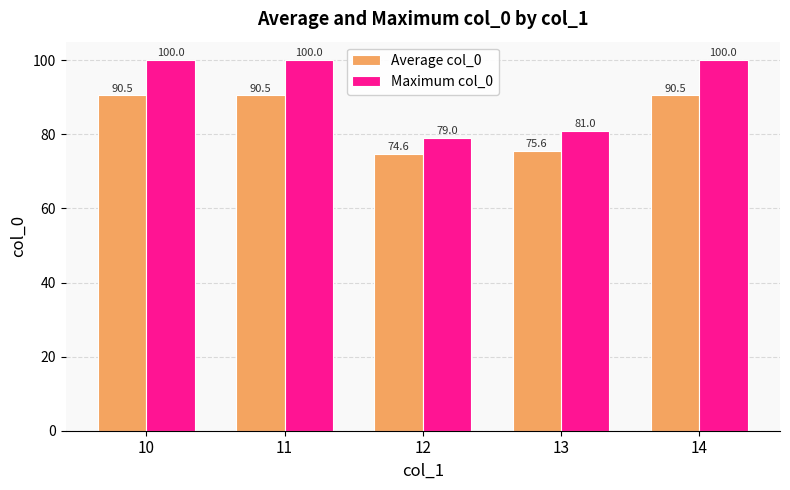

What is the difference between the maximum and minimum values in the Average col_0 series?

15.9